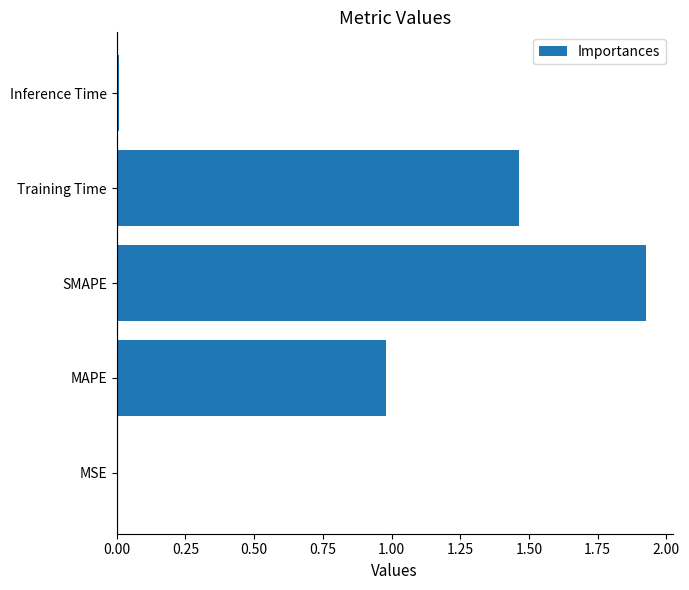

The value at MSE is 0.0. True or false?

True